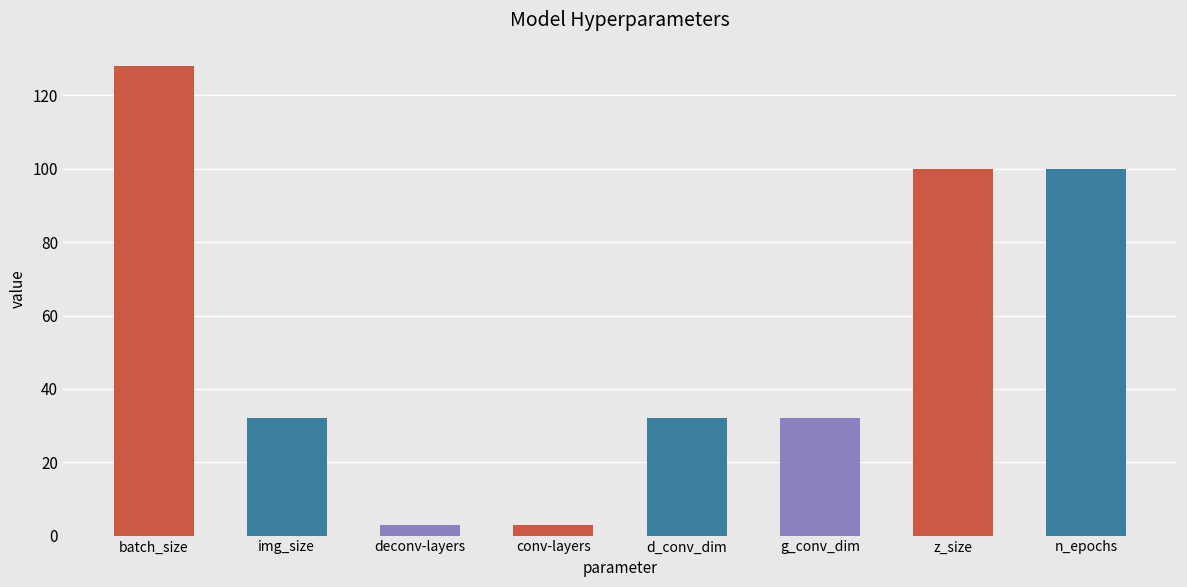

The chart shows a value of 100 at z_size. True or false?

True